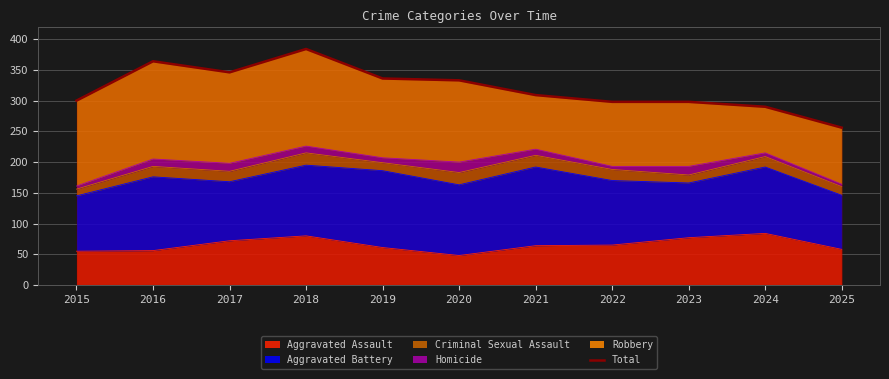

How many values are below 309?

5